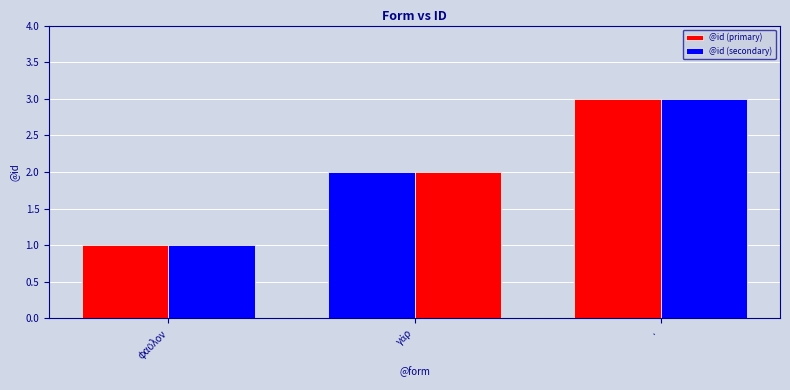

Count the number of data series in this chart.

2